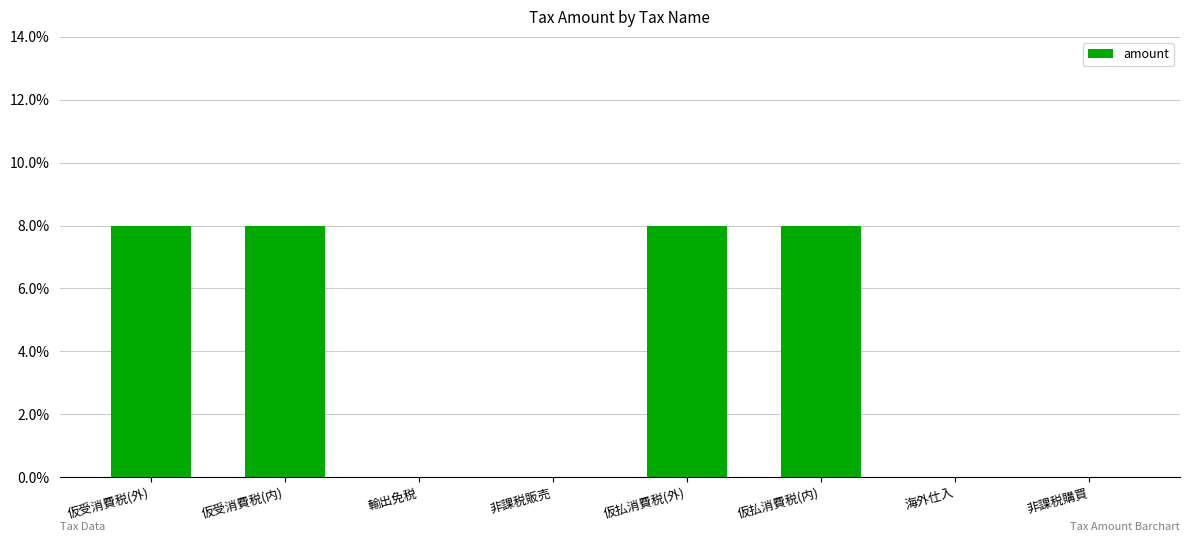

True or false: the data shows 8 at 仮払消費税(外).

True